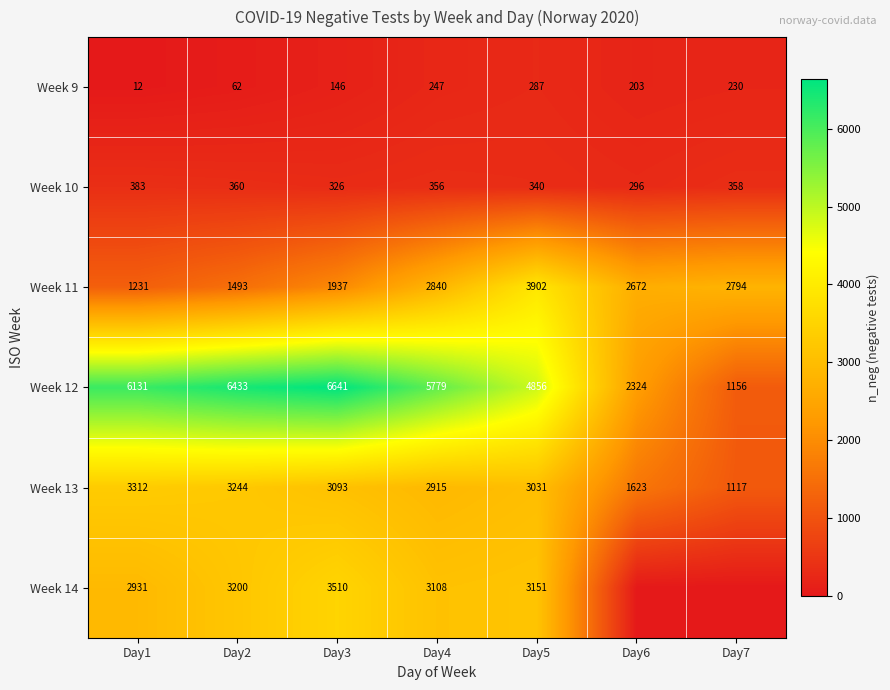

What is the difference between the highest and lowest values at Day4?

5532